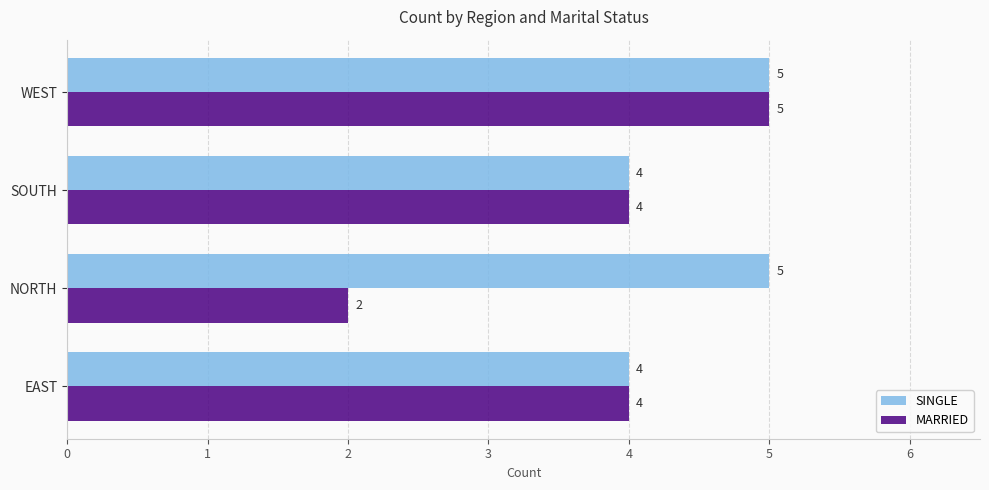

List the series in order of their overall mean, highest first.

SINGLE, MARRIED